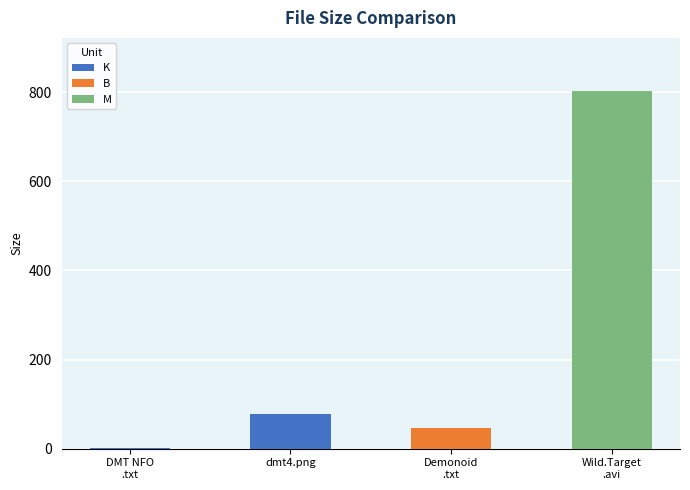

The chart shows a value of 31.0 at dmt4.png. True or false?

False